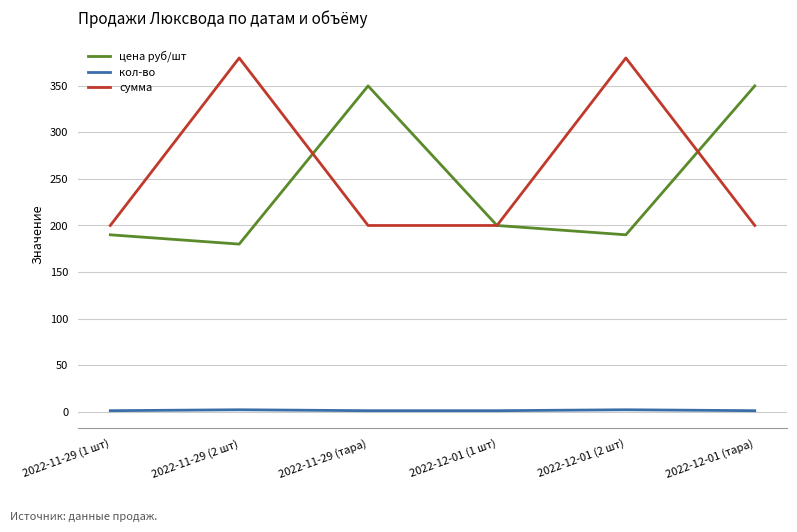

How many series are shown in this chart?

3